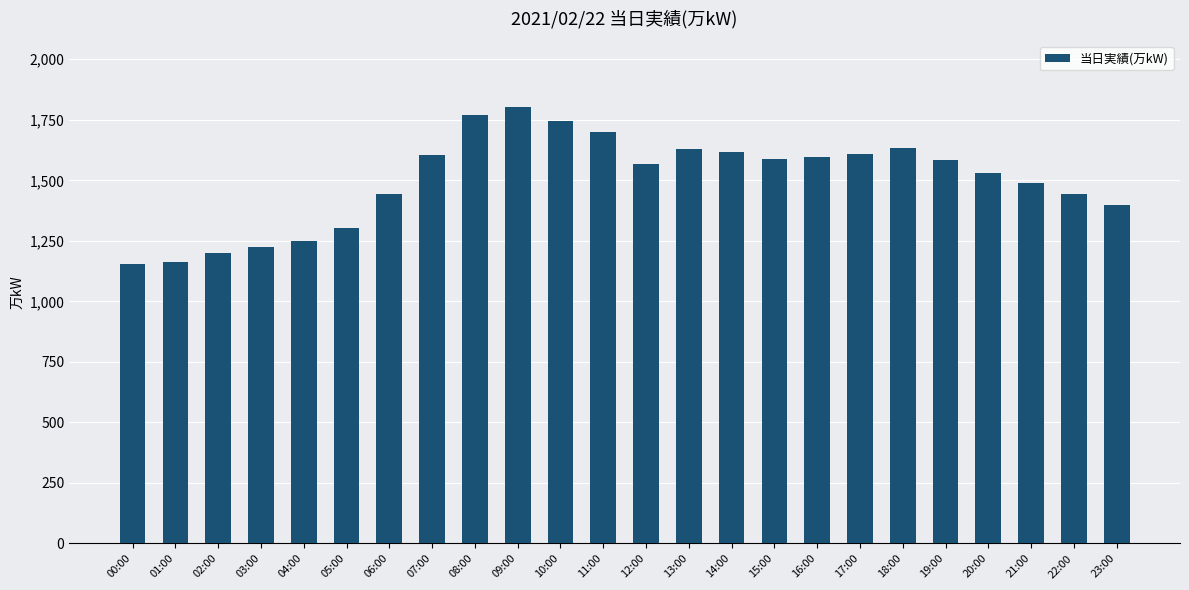

What is the change in value from 03:00 to 18:00?

+408